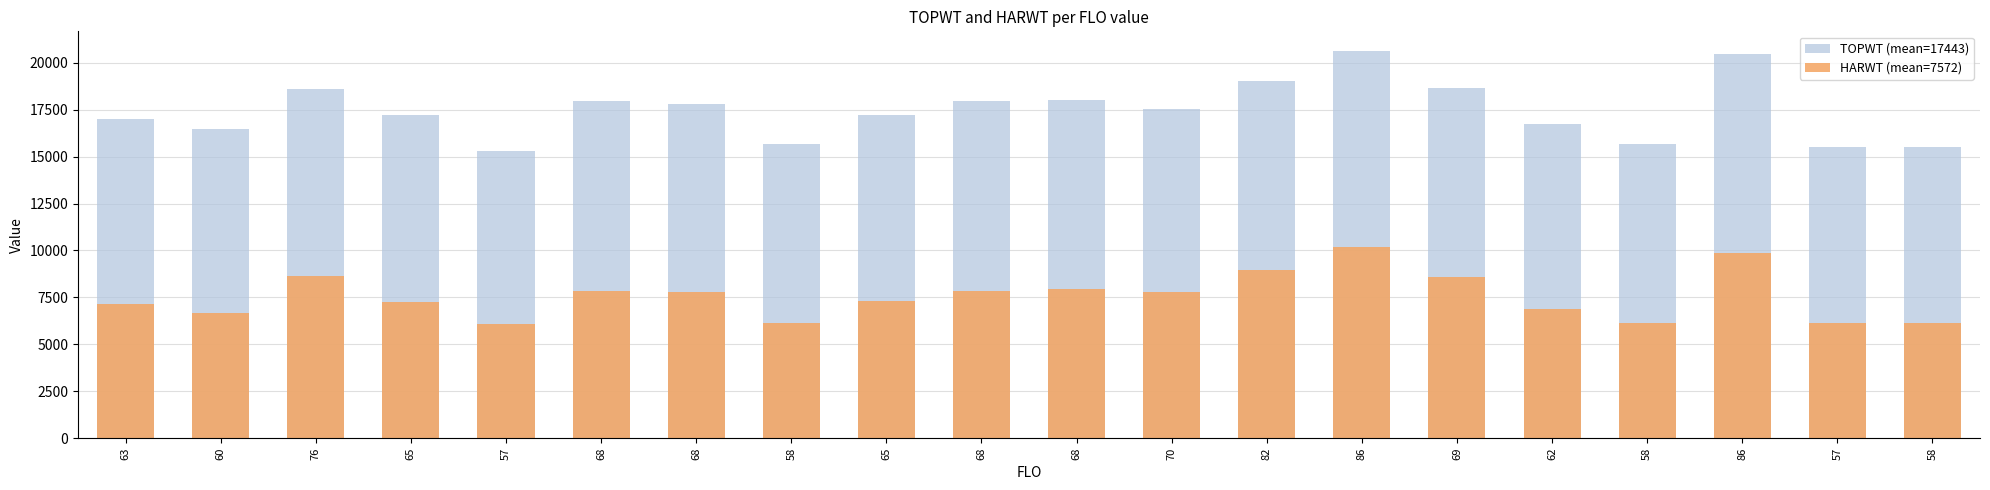

Rank the series by their maximum value, from lowest to highest.

HARWT (mean=7572), TOPWT (mean=17443)